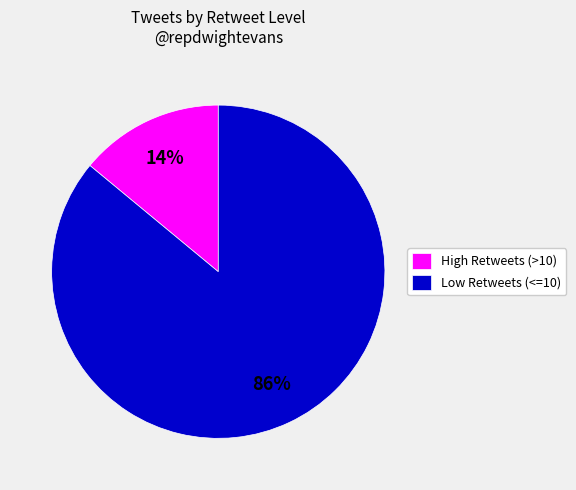

To the nearest percent, what is the average slice percentage?

50%